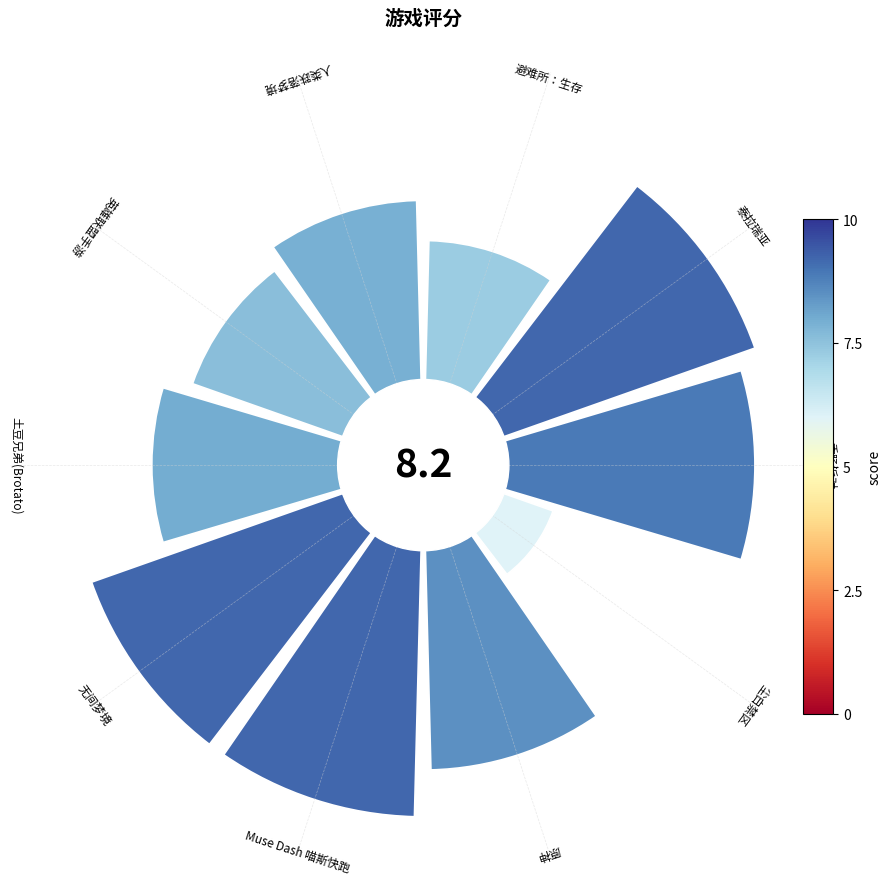

Combined, do 7 and 8 account for over 50%?

No